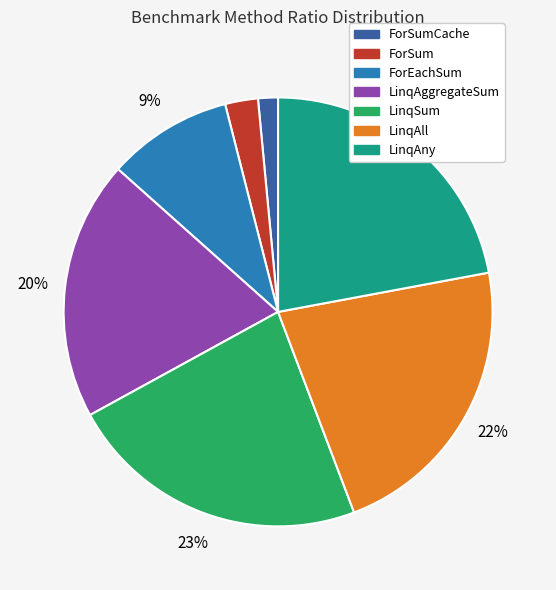

To the nearest percent, what is the average slice percentage?

14%